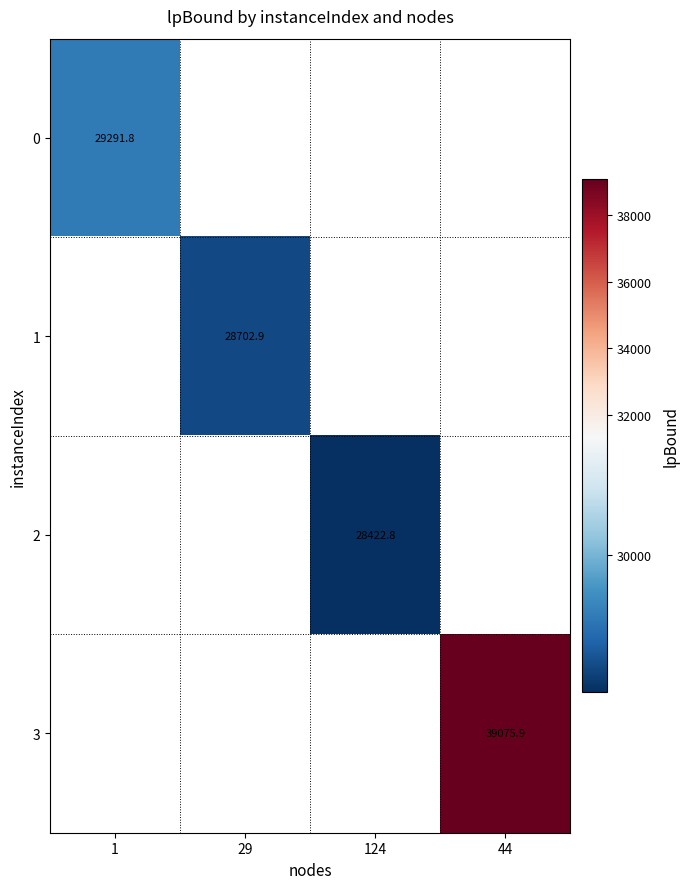

How many positive values does the 3 series have?

1